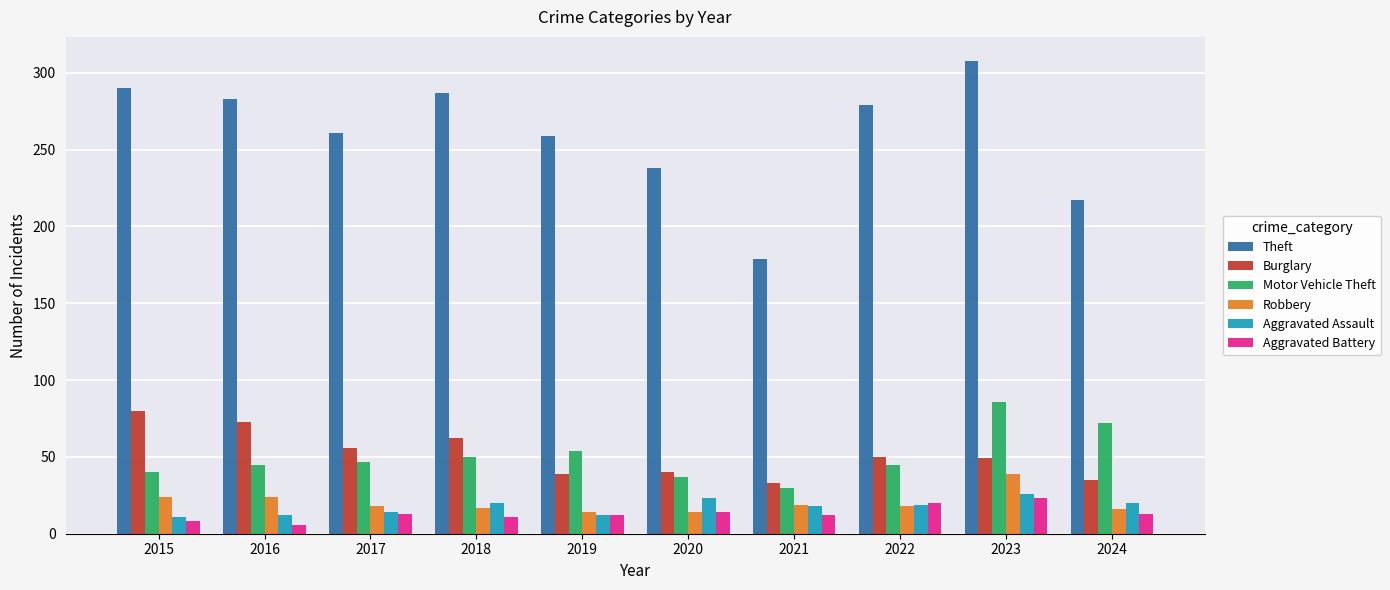

Which series has the widest spread of values?

Theft